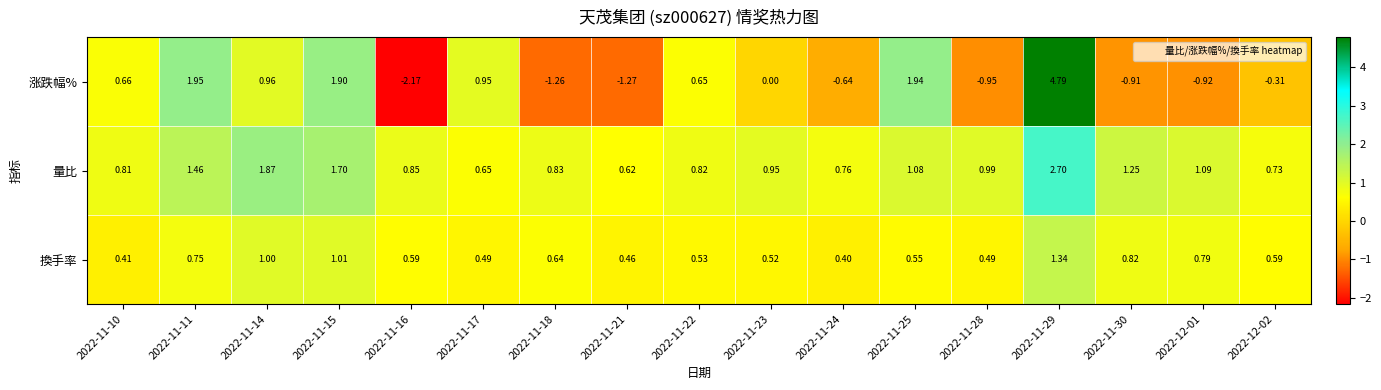

Rank the series at 2022-12-02 from lowest to highest value.

涨跌幅%, 換手率, 量比